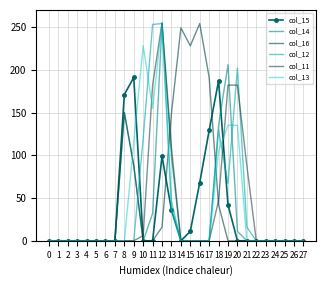

The col_16 series shows 0 at 19. True or false?

True